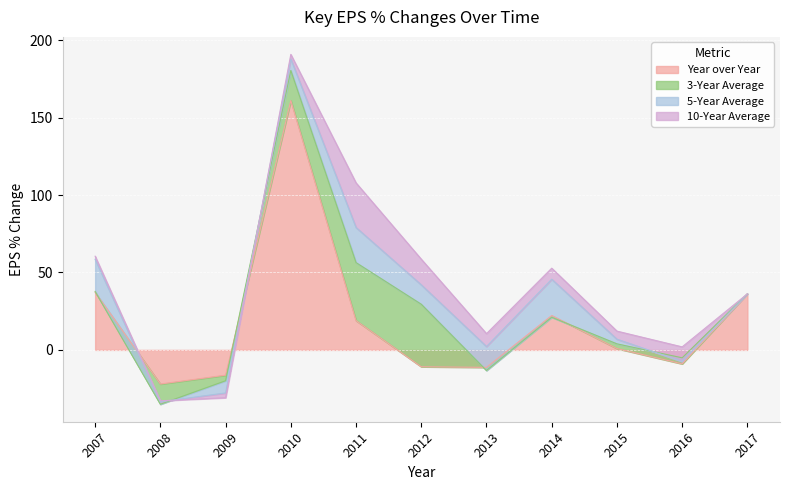

Which series changed the most between 2011 and 2013?

3-Year Average